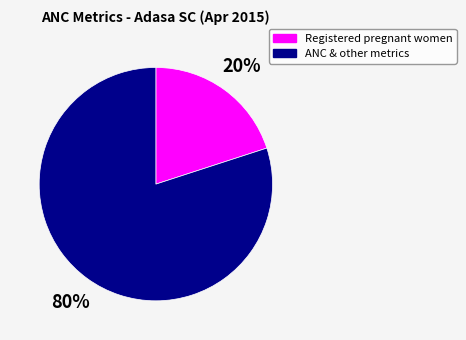

Does ANC & other metrics represent more than half of the total?

Yes